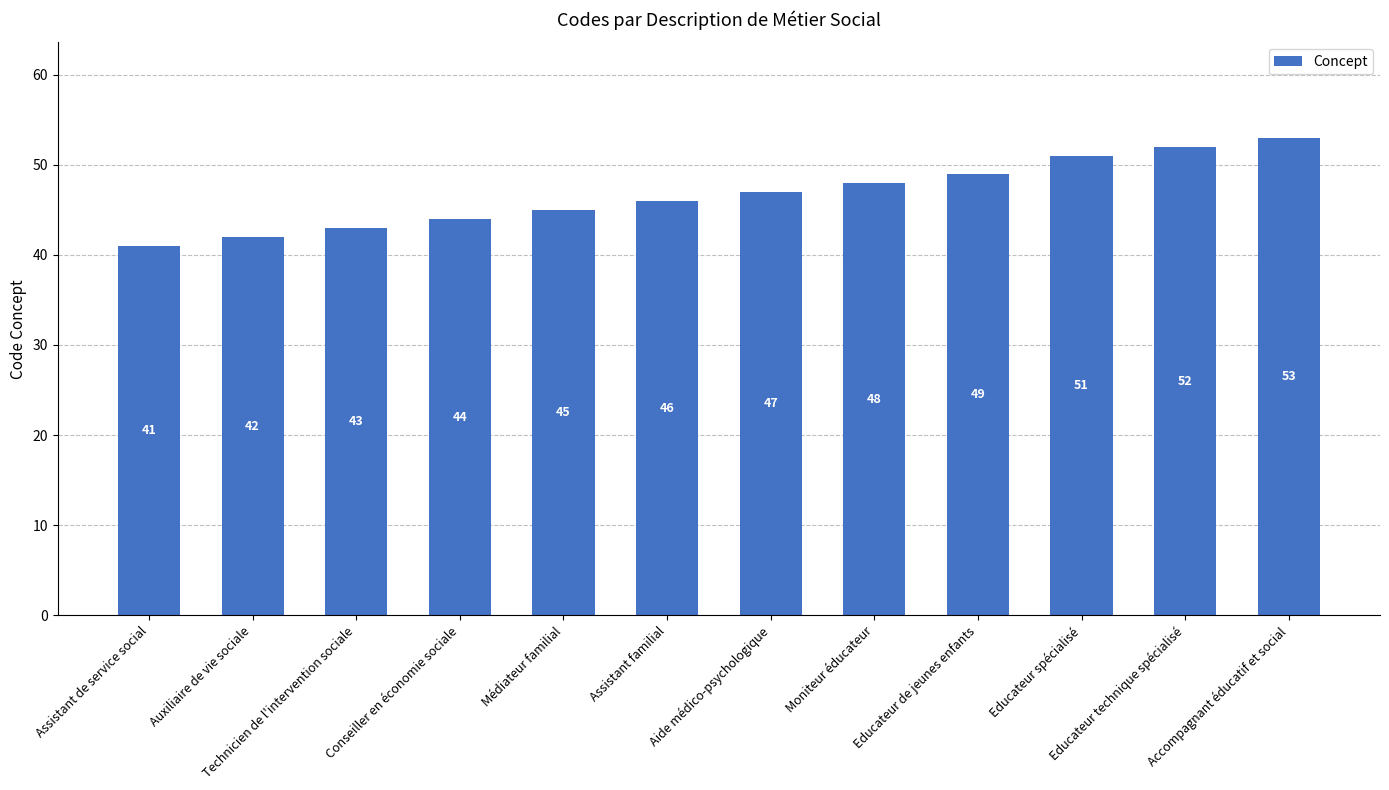

The chart shows a value of 64 at Technicien de l'intervention sociale. True or false?

False